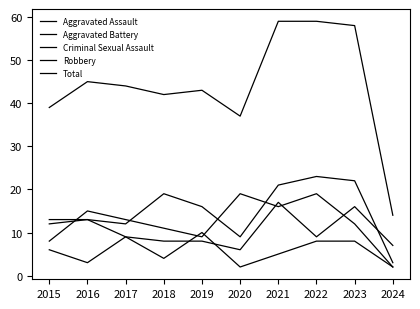

Between 2018 and 2022, which series saw the biggest shift?

Total